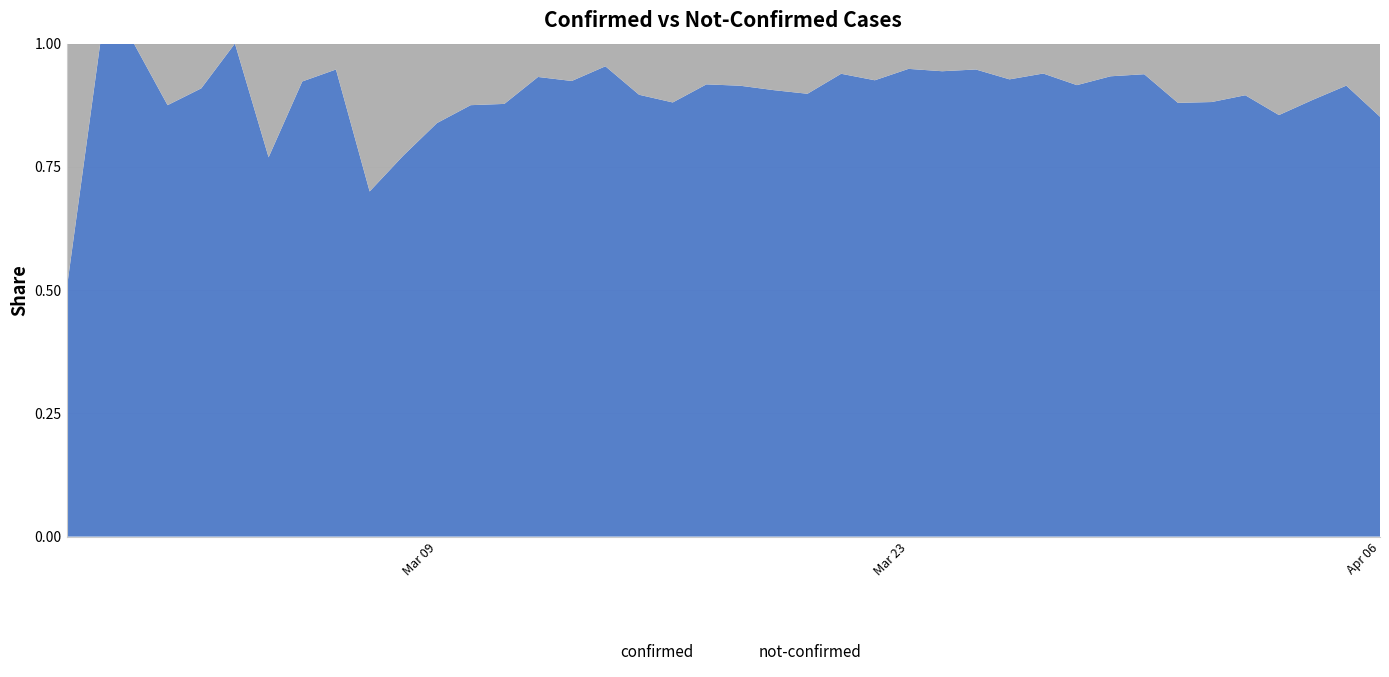

What is the sum of the confirmed values at 2020-03-09 and 2020-03-07?

33